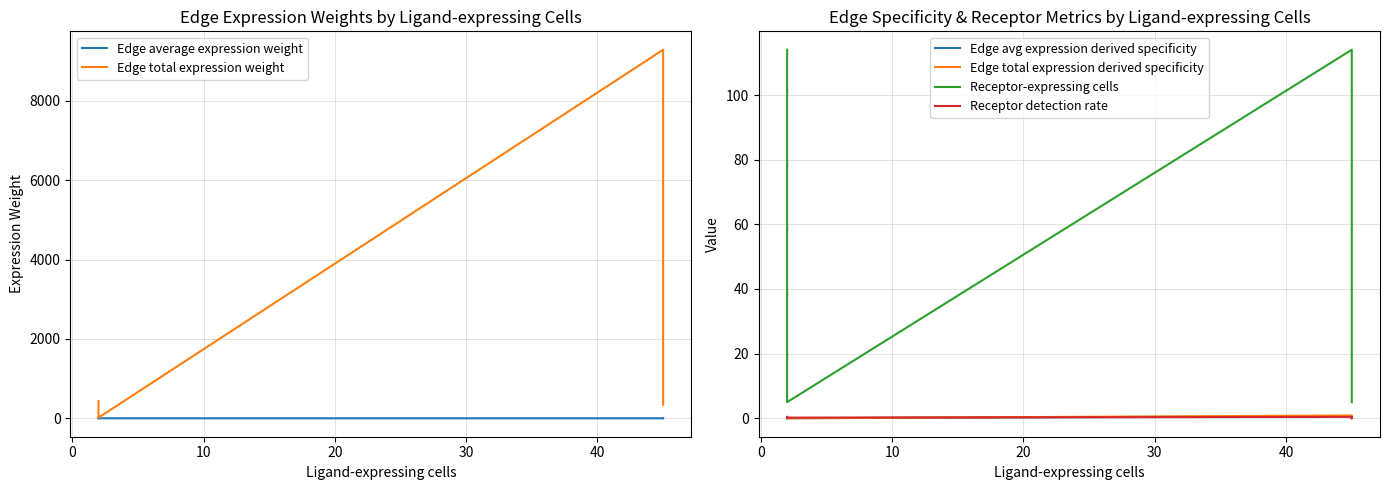

True or false: Edge avg expression derived specificity and Receptor-expressing cells cross at least once.

False